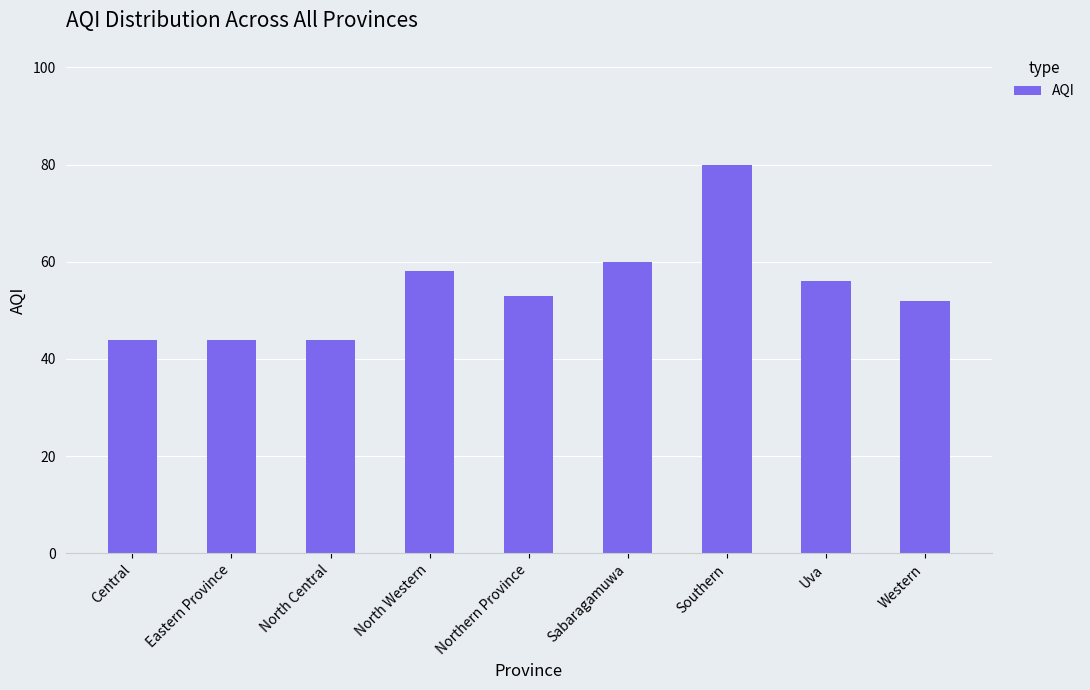

Approximately how many times larger is the value at Eastern Province compared to Uva?

0.8